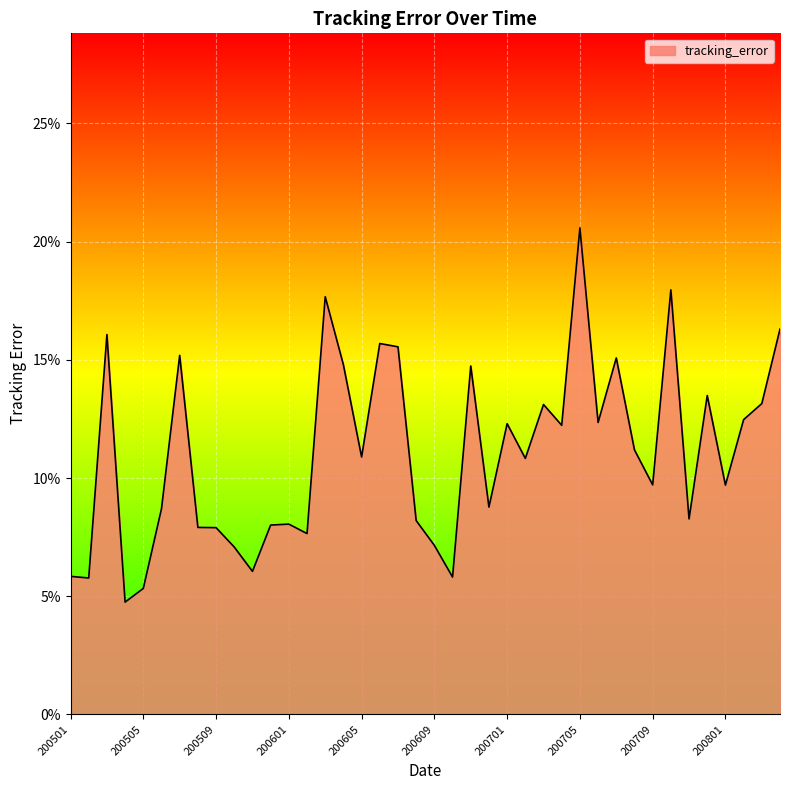

What is the difference between the values at 12 and 15?

0.1